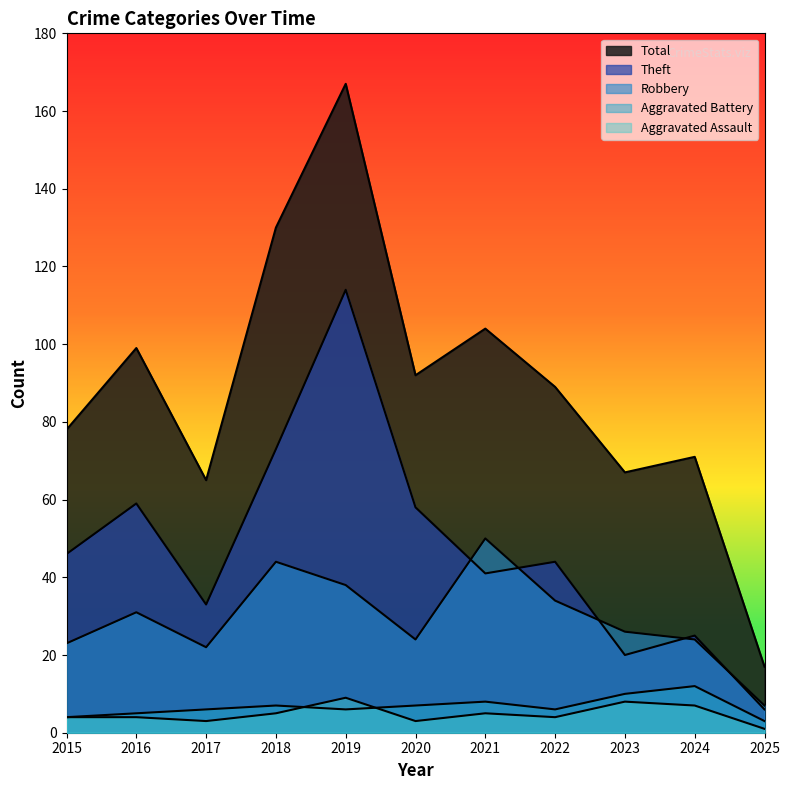

In Theft, how many points are higher than both neighbors (excluding endpoints)?

4